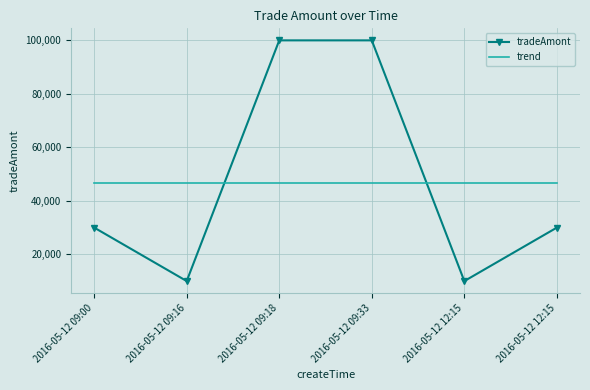

What is the label of the 5th point from the right?

2016-05-12 09:16